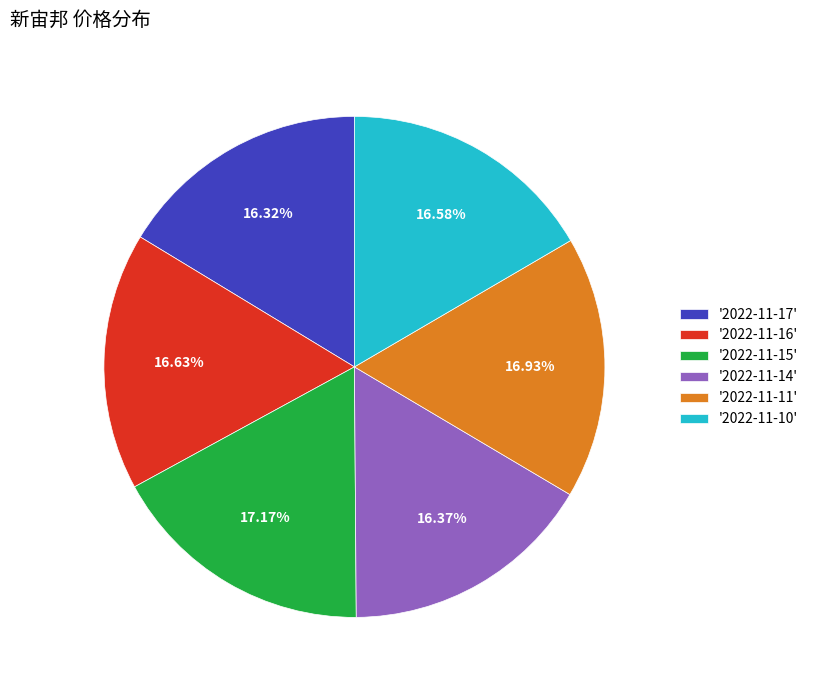

How many slices are in this pie chart?

6